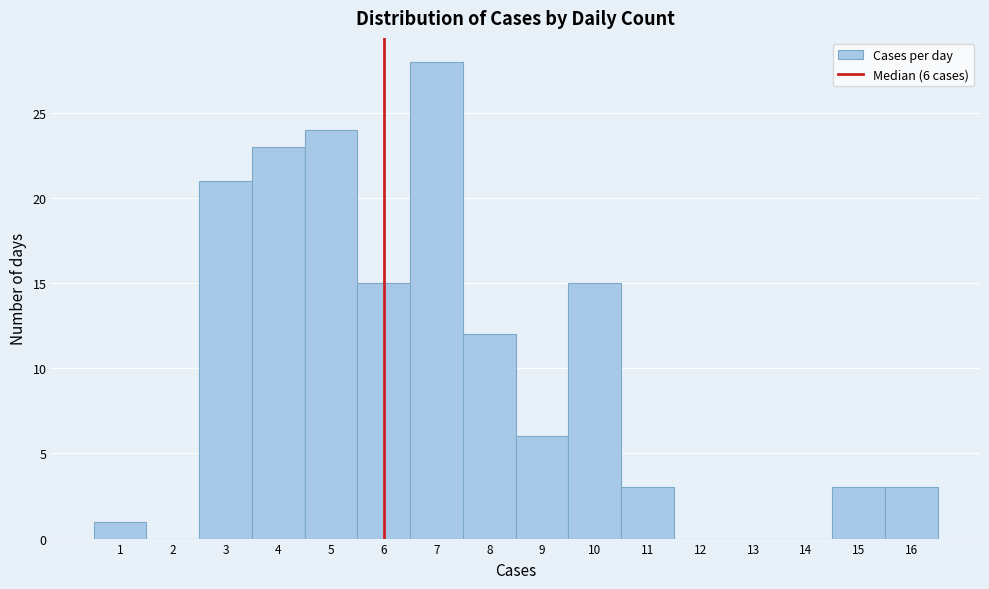

Over which range of the x-axis is the bar tallest?

6.5 to 7.5